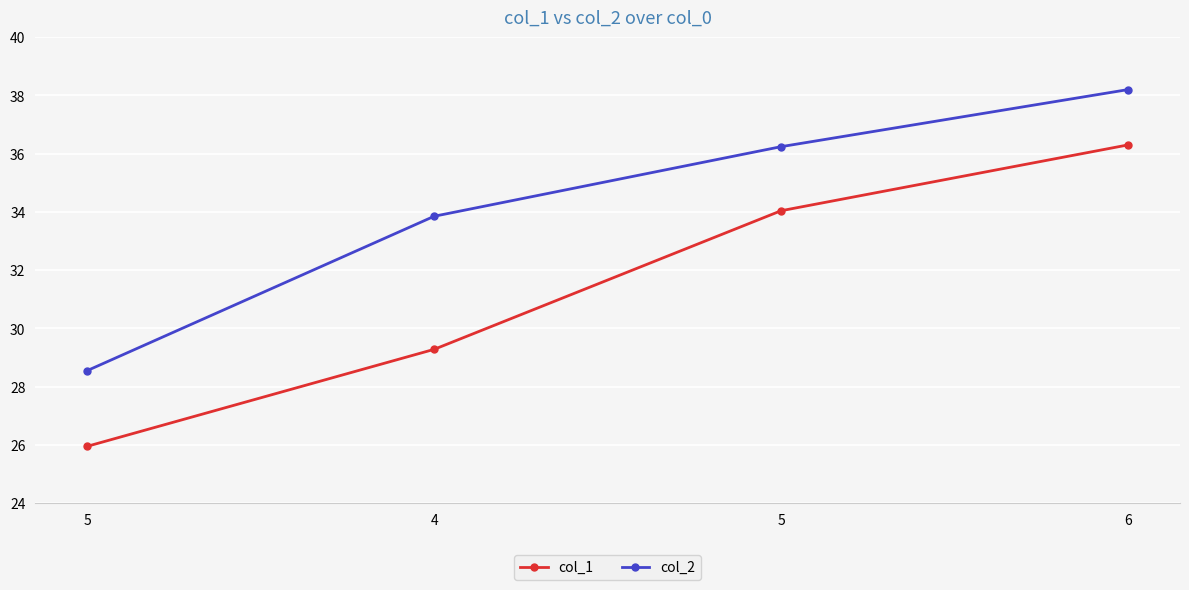

How many distinct data groups are displayed?

2